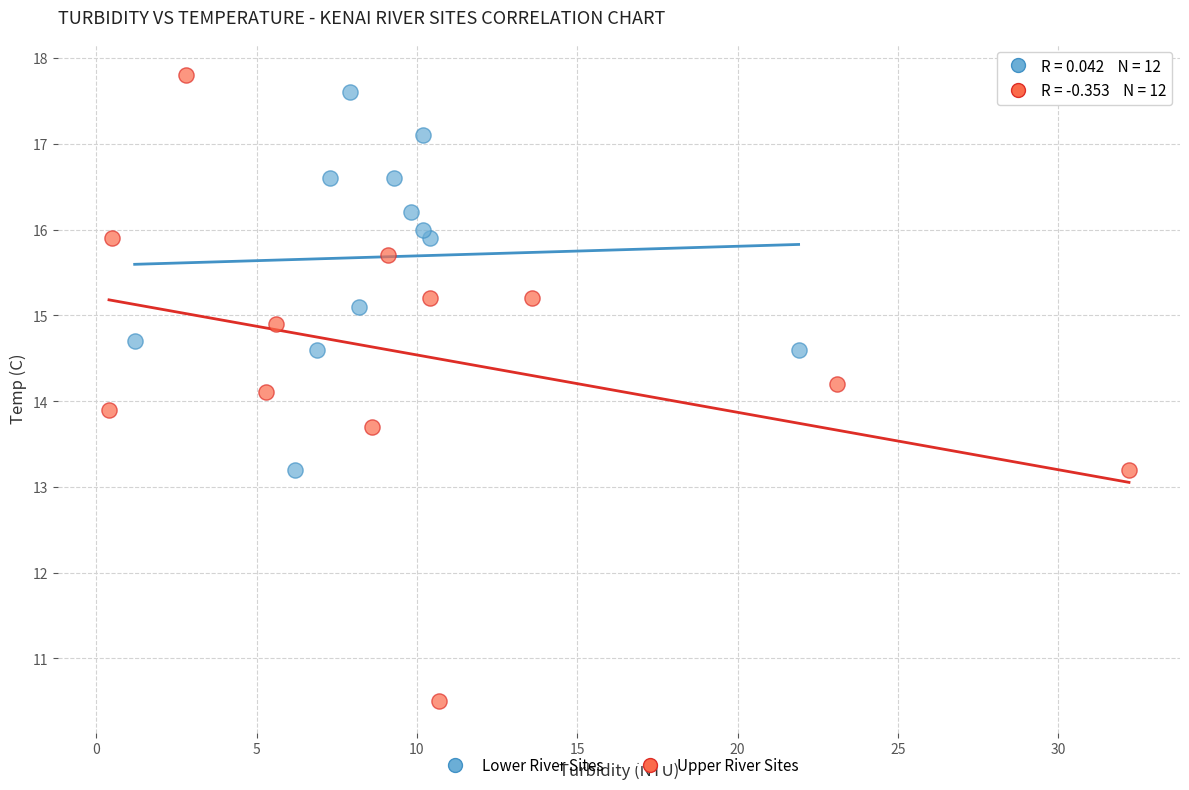

Which series has the largest Y range (max minus min)?

Upper River Sites